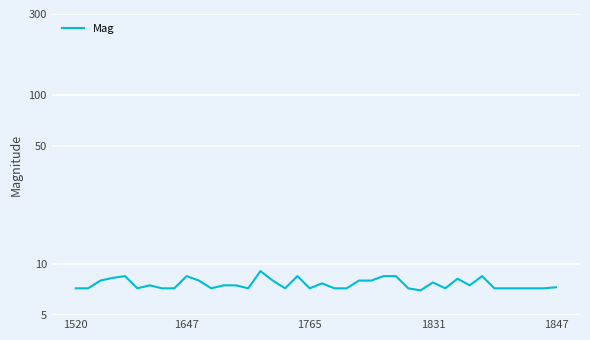

What is the difference between the second highest and second lowest values?

1.3